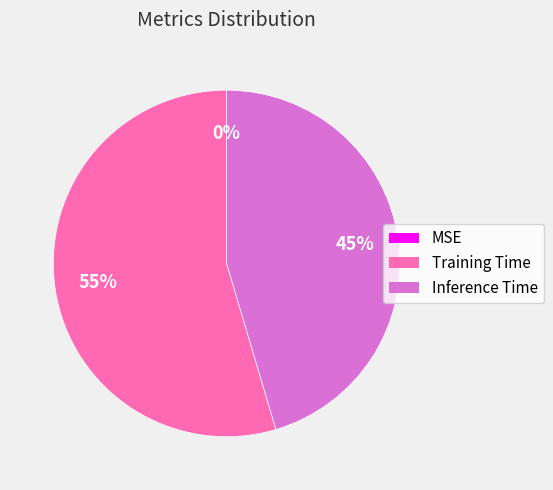

What is the largest slice in the pie chart?

Training Time